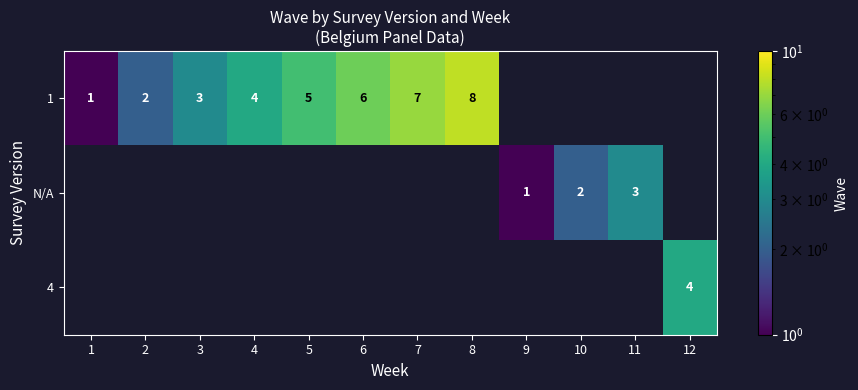

The value of 1 at 1 is 1. True or false?

True